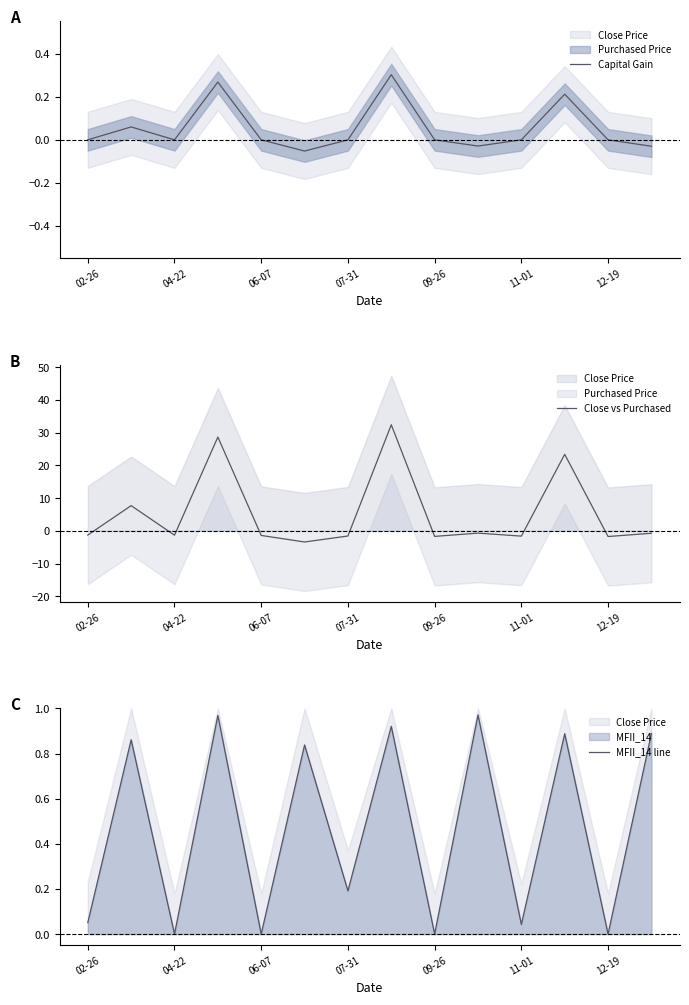

What is the total value across all series at 11?

24.5